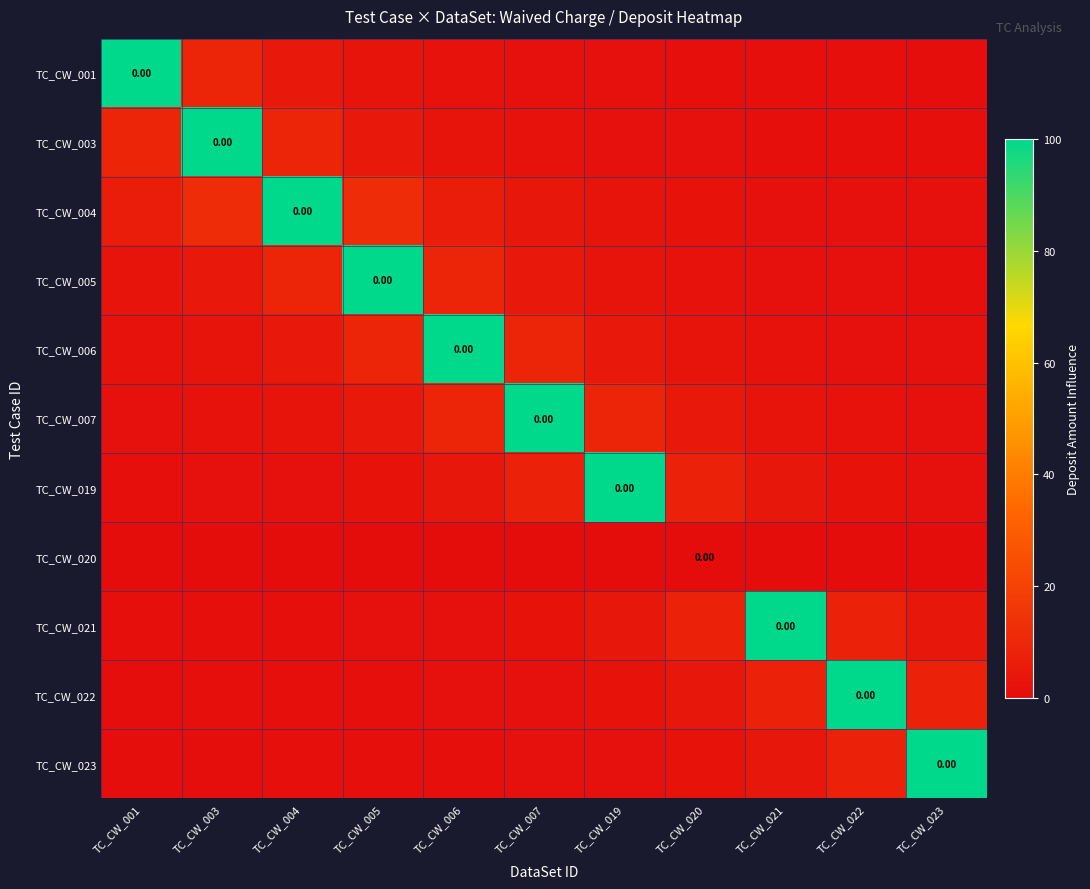

List the labels in order of TC_CW_020 value, smallest first.

TC_CW_001, TC_CW_003, TC_CW_004, TC_CW_005, TC_CW_006, TC_CW_007, TC_CW_019, TC_CW_020, TC_CW_021, TC_CW_022, TC_CW_023